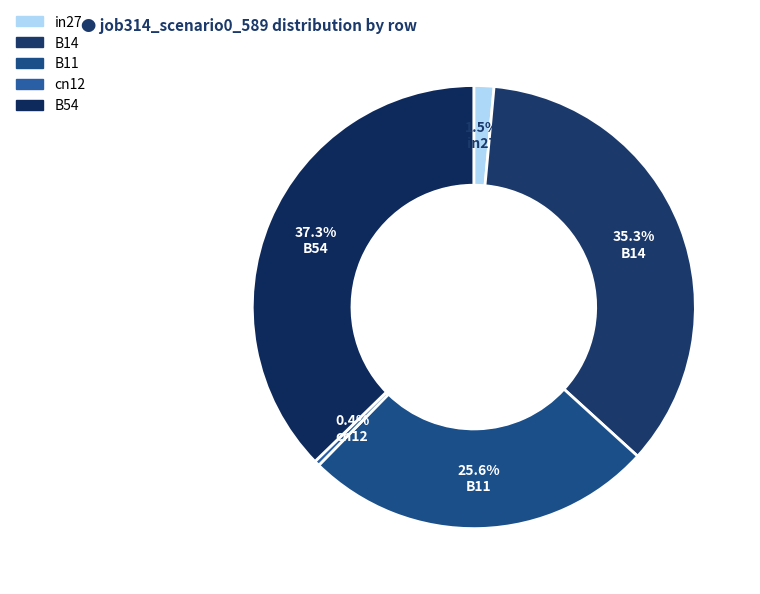

True or false: B54 accounts for 37% of the total.

True